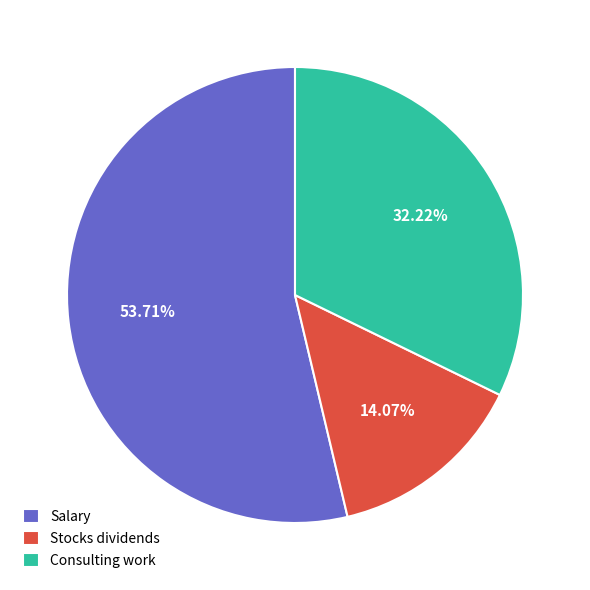

The Salary slice represents 54% of the pie. True or false?

True